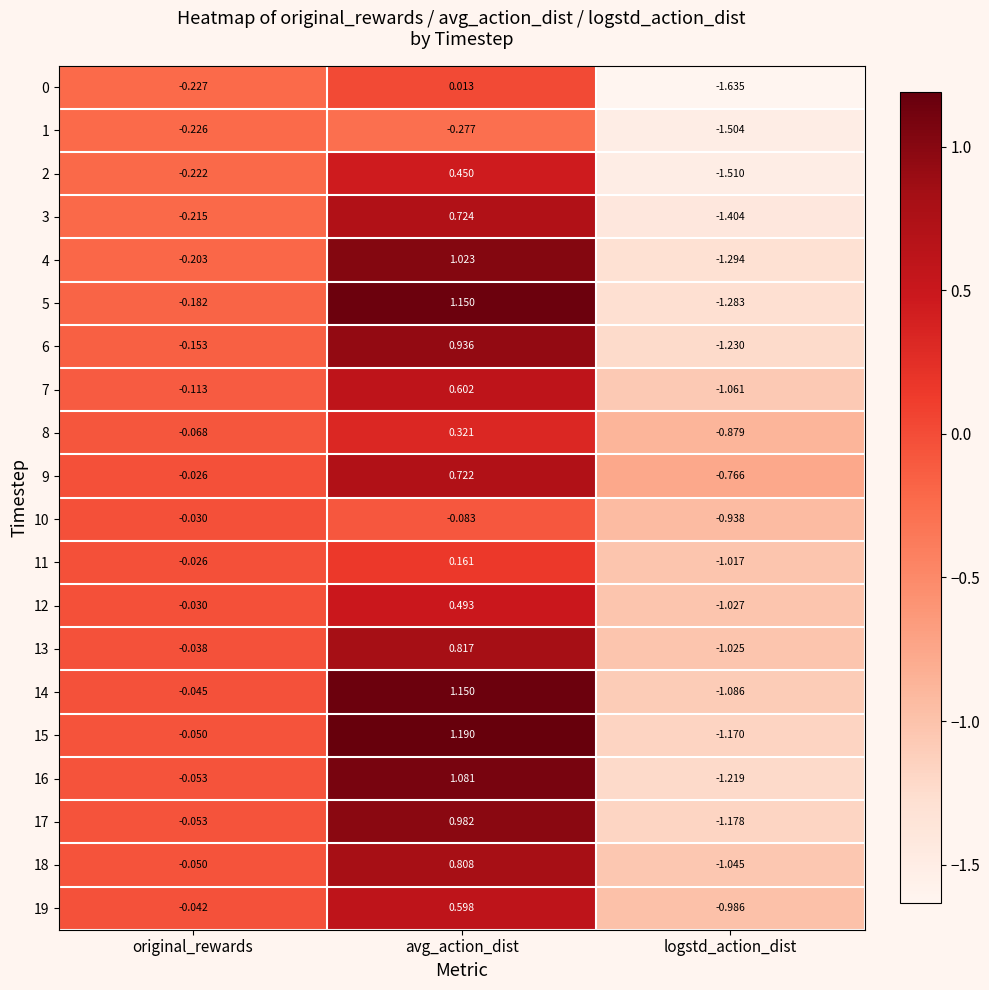

Is the value of 3 at avg_action_dist greater than the value of 10 at original_rewards?

Yes